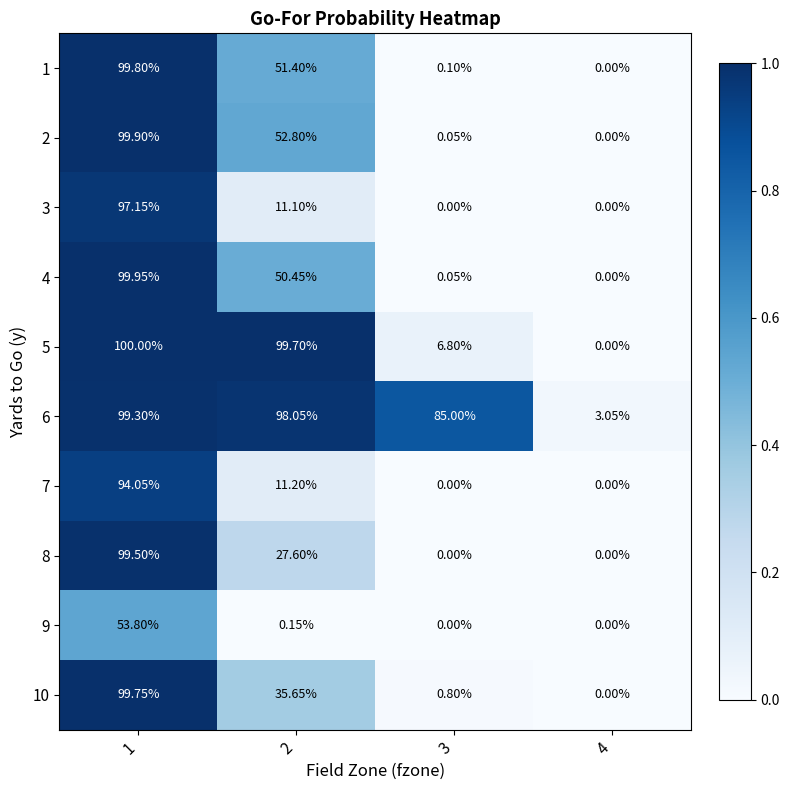

Is the value of 5 at 3 greater than the value of 6 at 1?

No